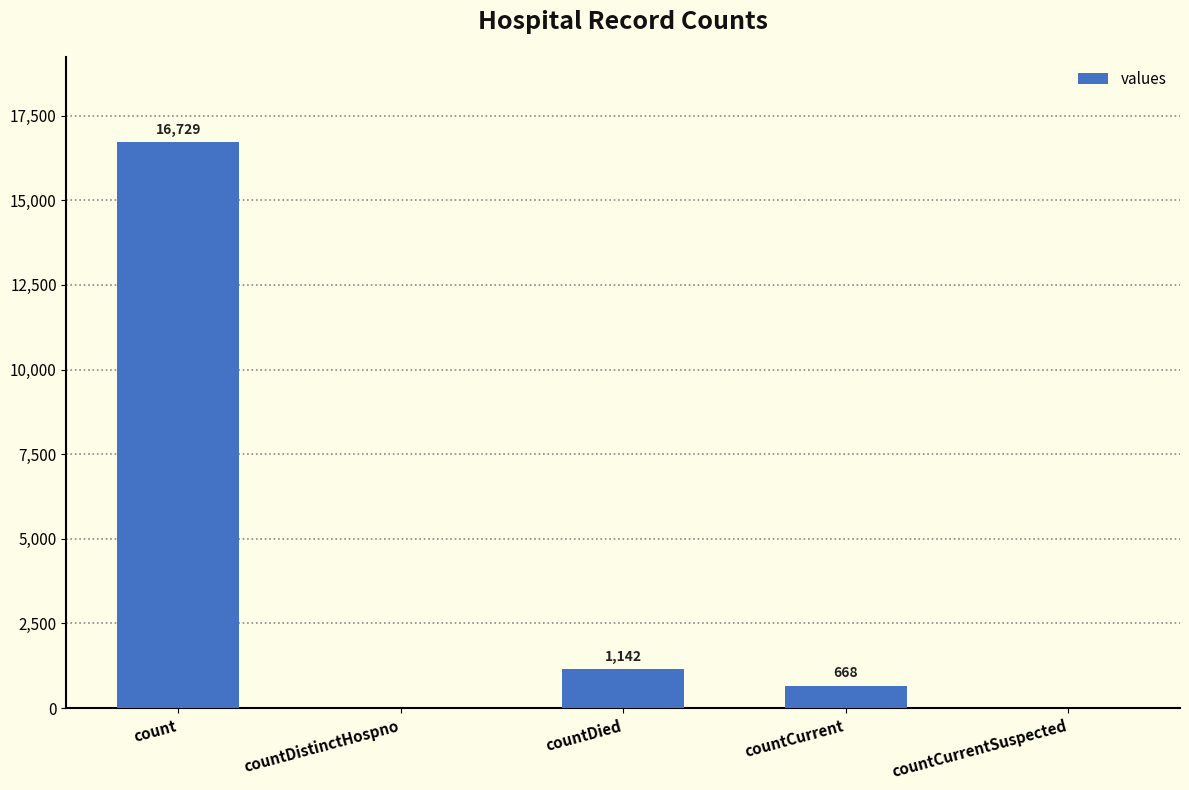

Are the bars horizontal?

No